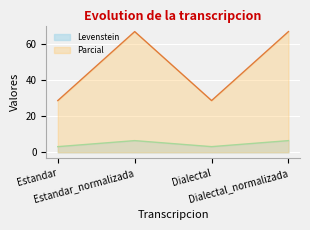

Rank the series by their maximum value, from lowest to highest.

Levenstein, Parcial